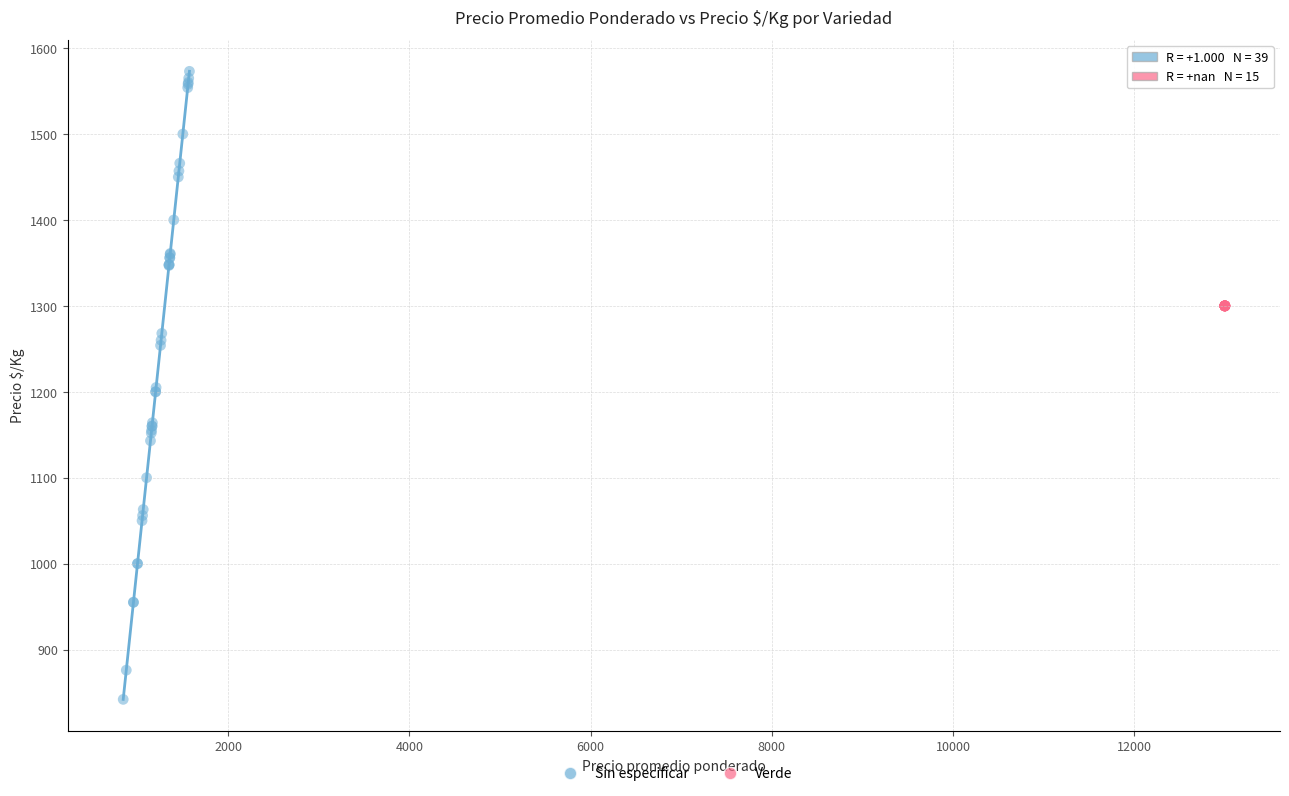

Which series contains the highest Y value?

Sin especificar